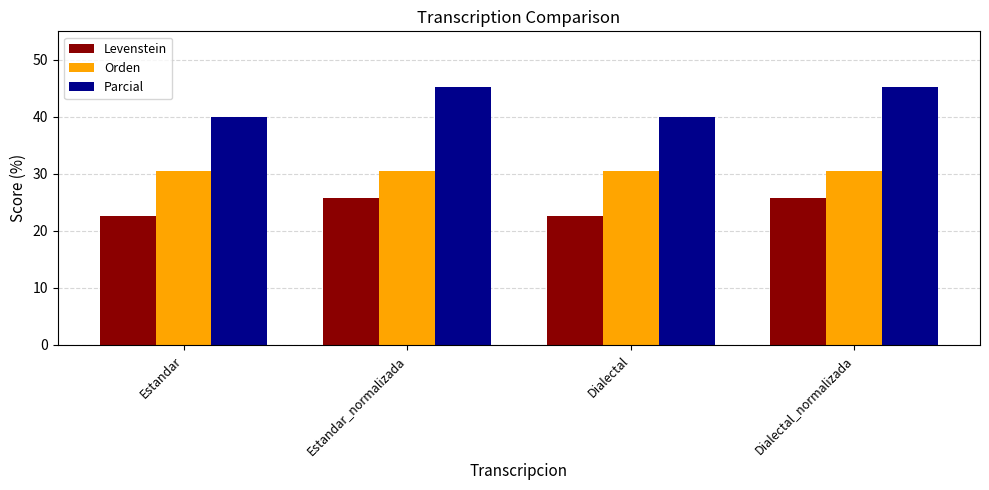

What is the highest value of the Orden series?

30.4